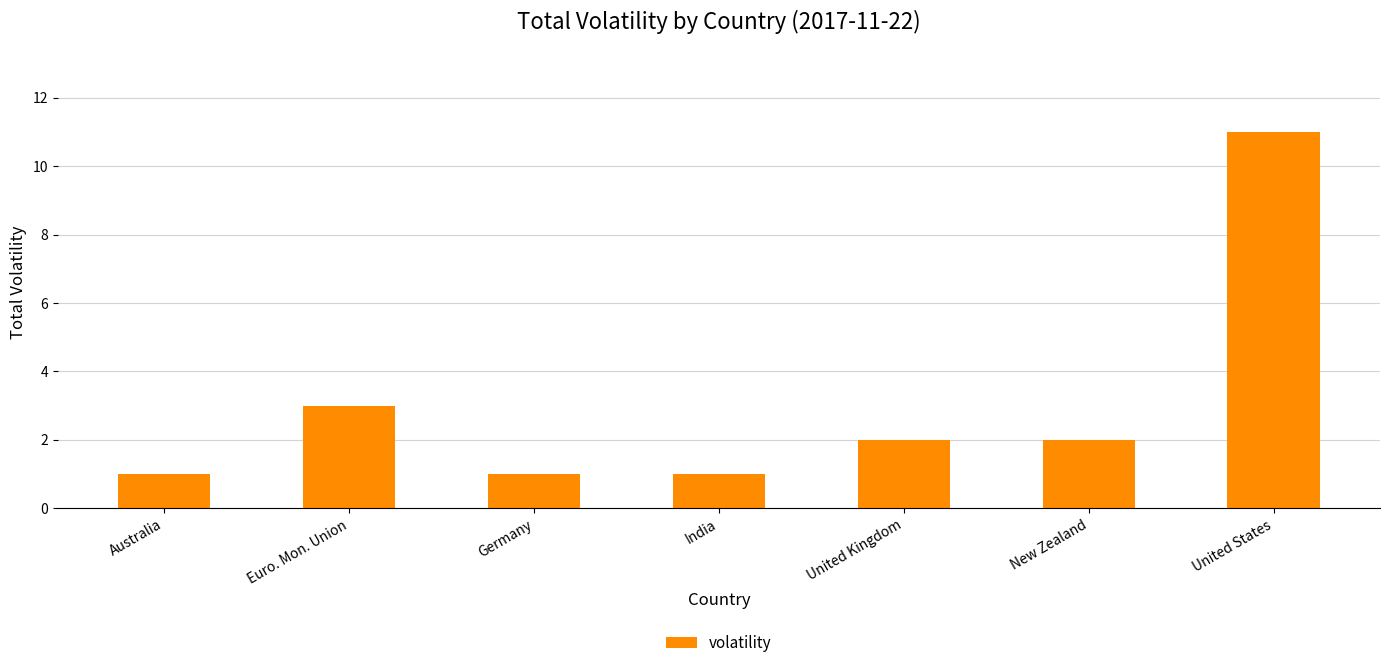

What is the average value?

3